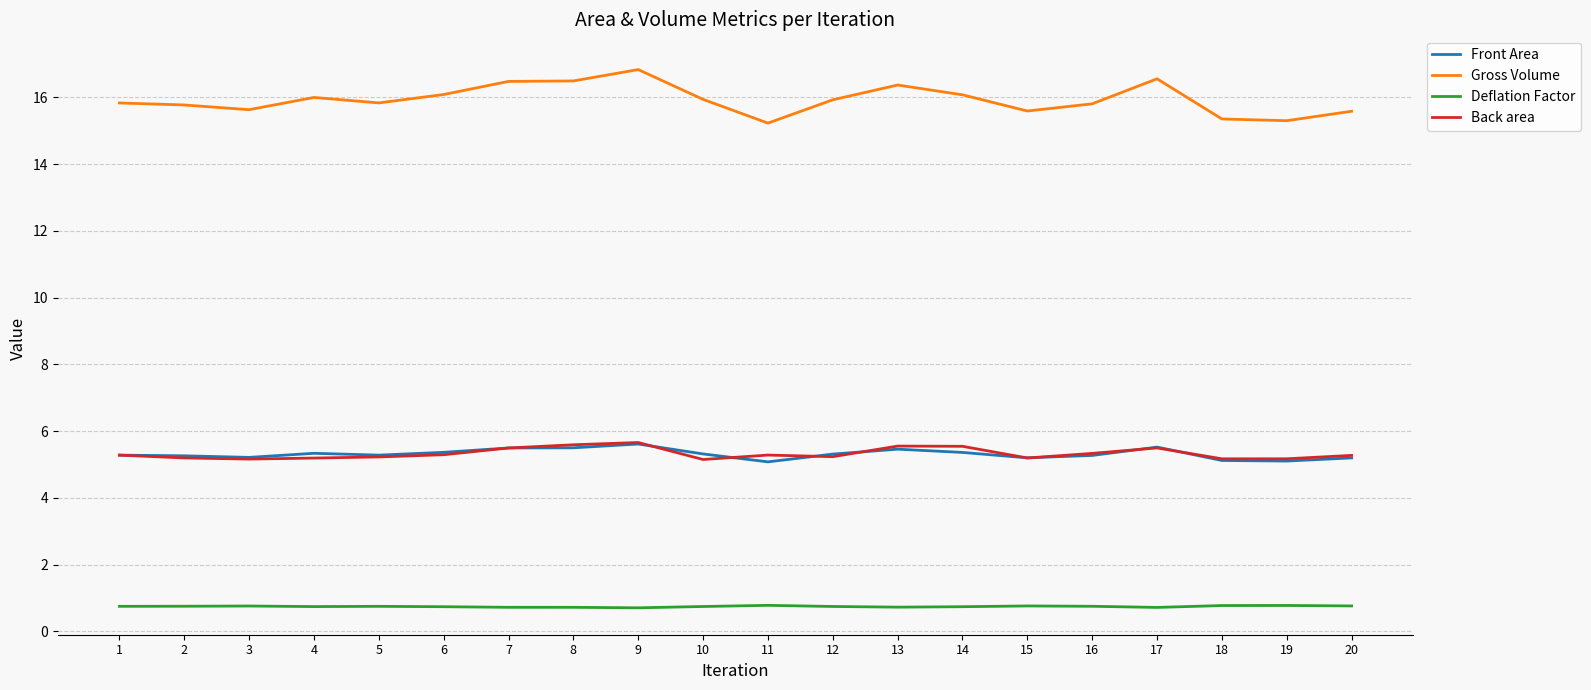

What are all the series names shown in the legend?

Front Area, Gross Volume, Deflation Factor, Back area